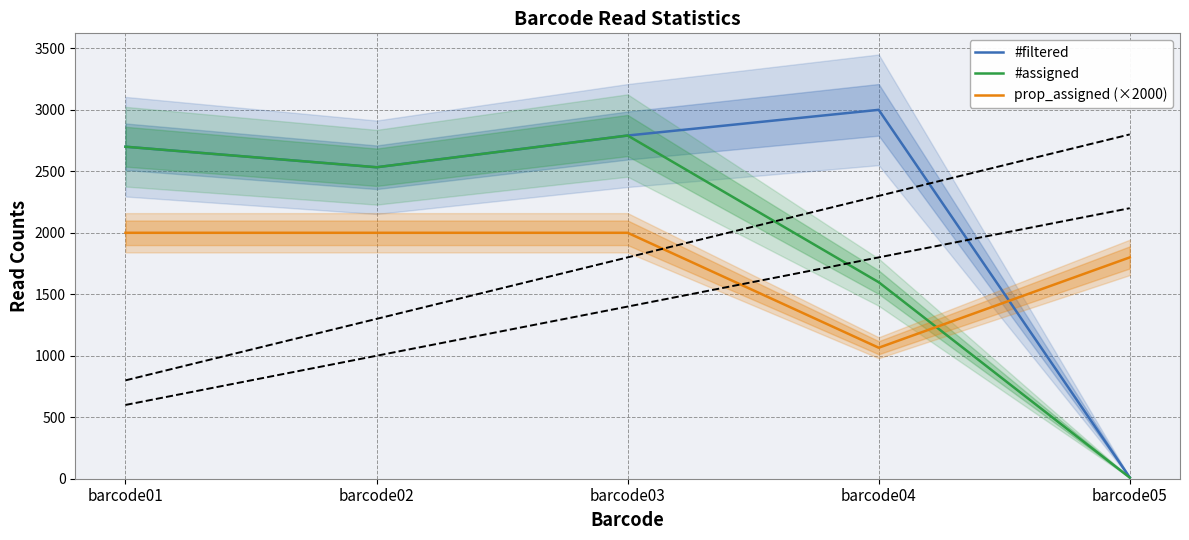

True or false: prop_assigned (×2000) has a value of 1204.2 at barcode05.

False